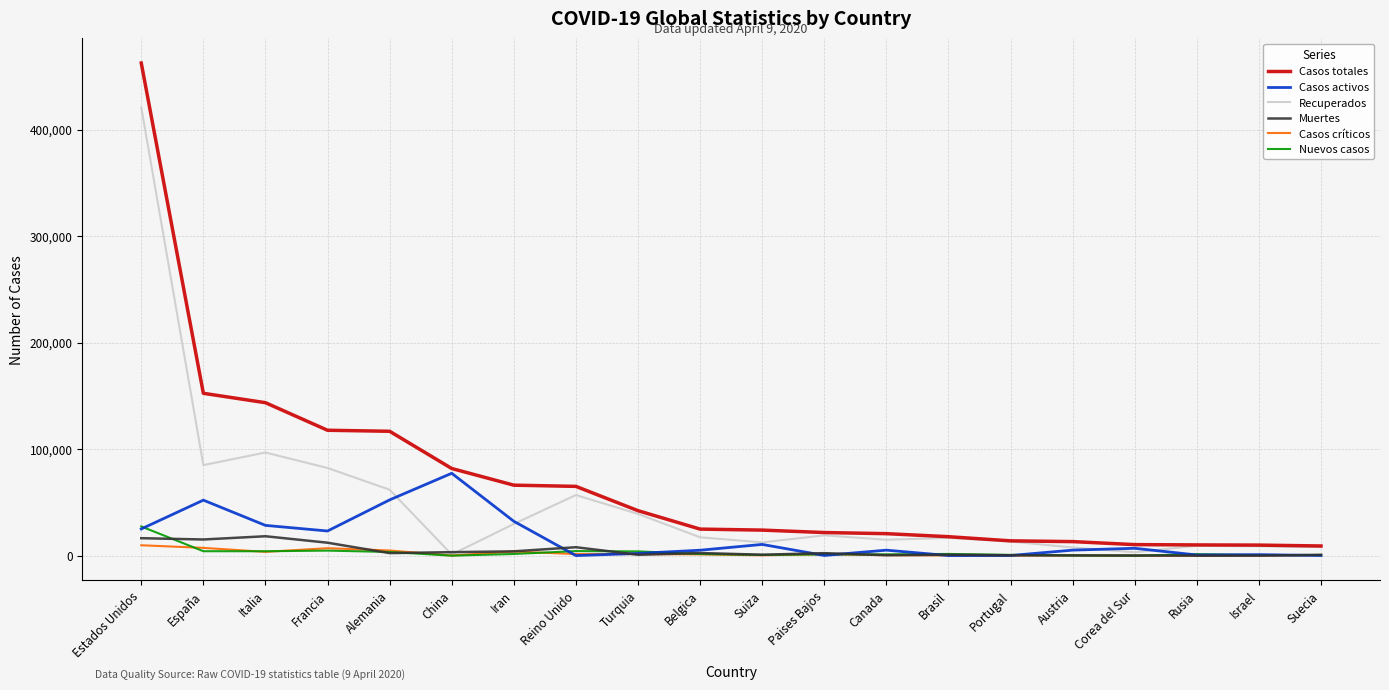

Which series has the widest spread of values?

Casos totales